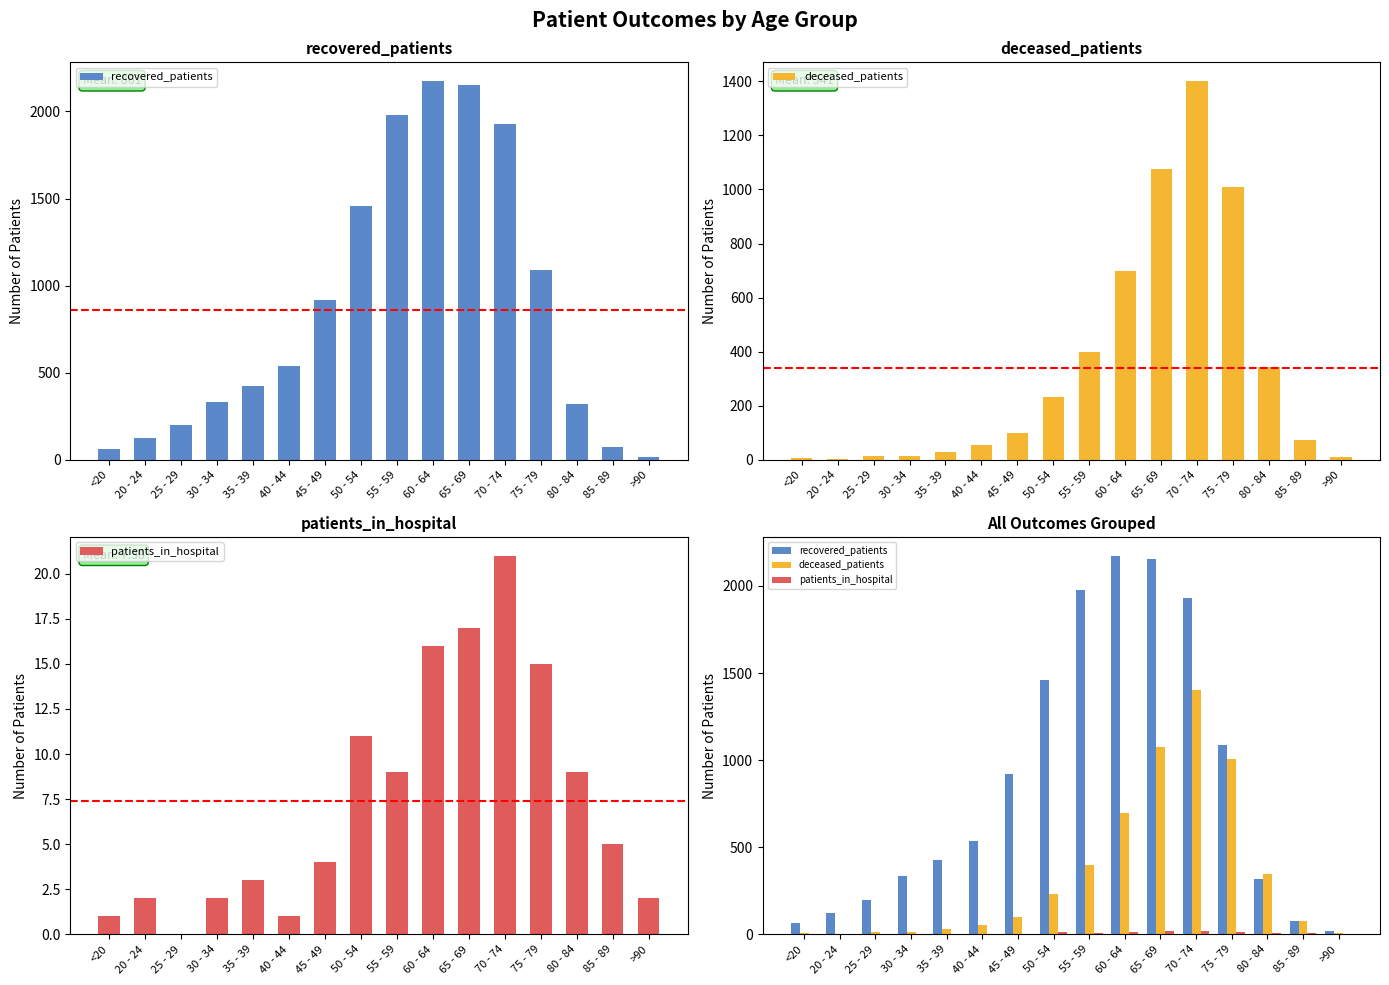

Where is deceased_patients nearest to the value 701?

60 - 64